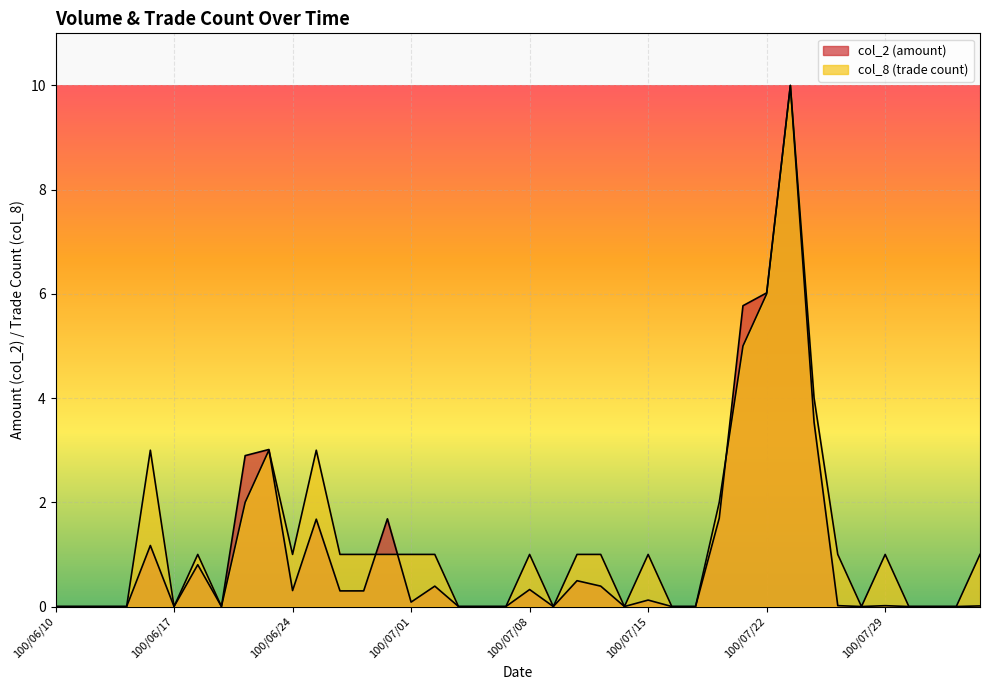

Rank the series by their average value, from lowest to highest.

col_2, col_8